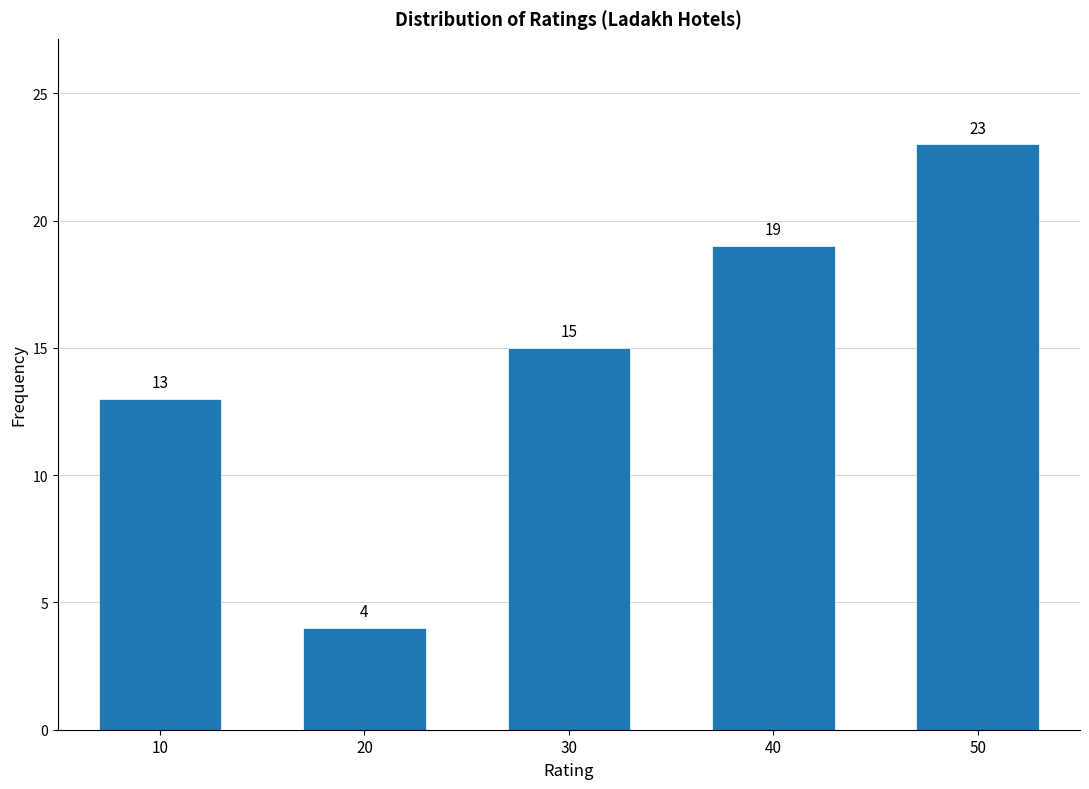

Reading left to right, what are all the values shown in this chart?

13	4	15	19	23